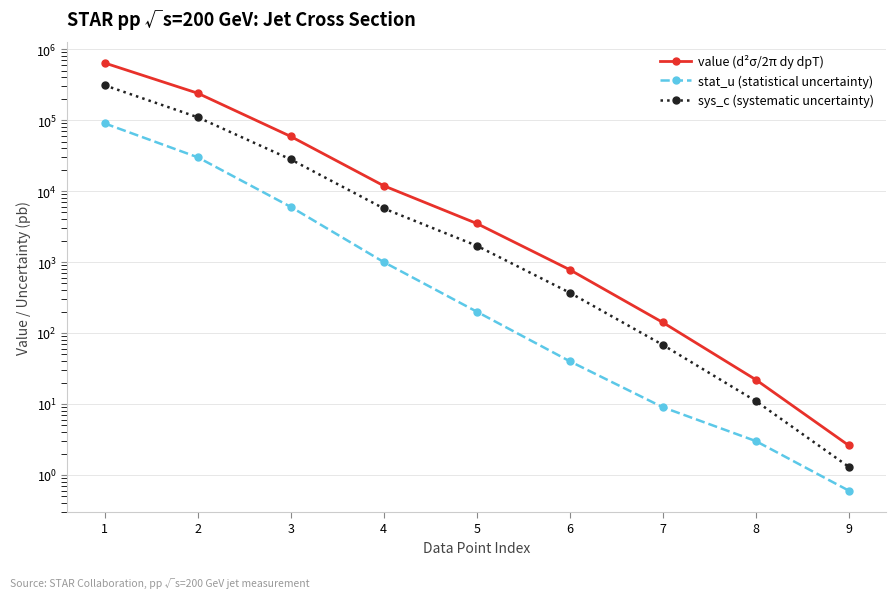

What value does the stat_u (statistical uncertainty) series have at 1?

90000.0